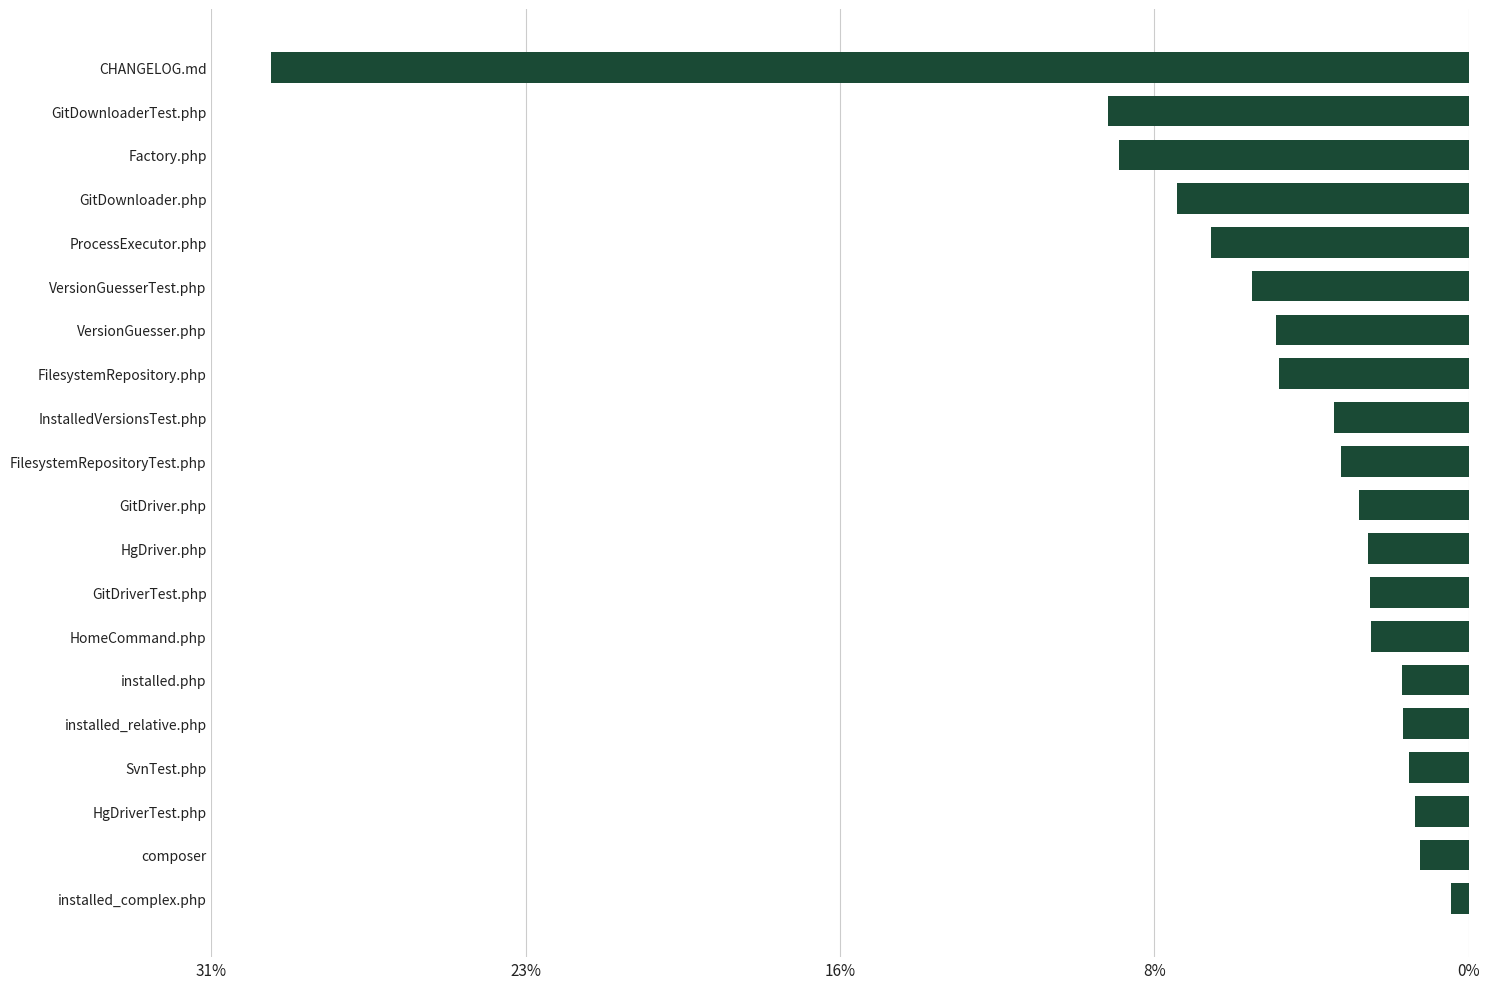

Does the chart contain any negative values?

No